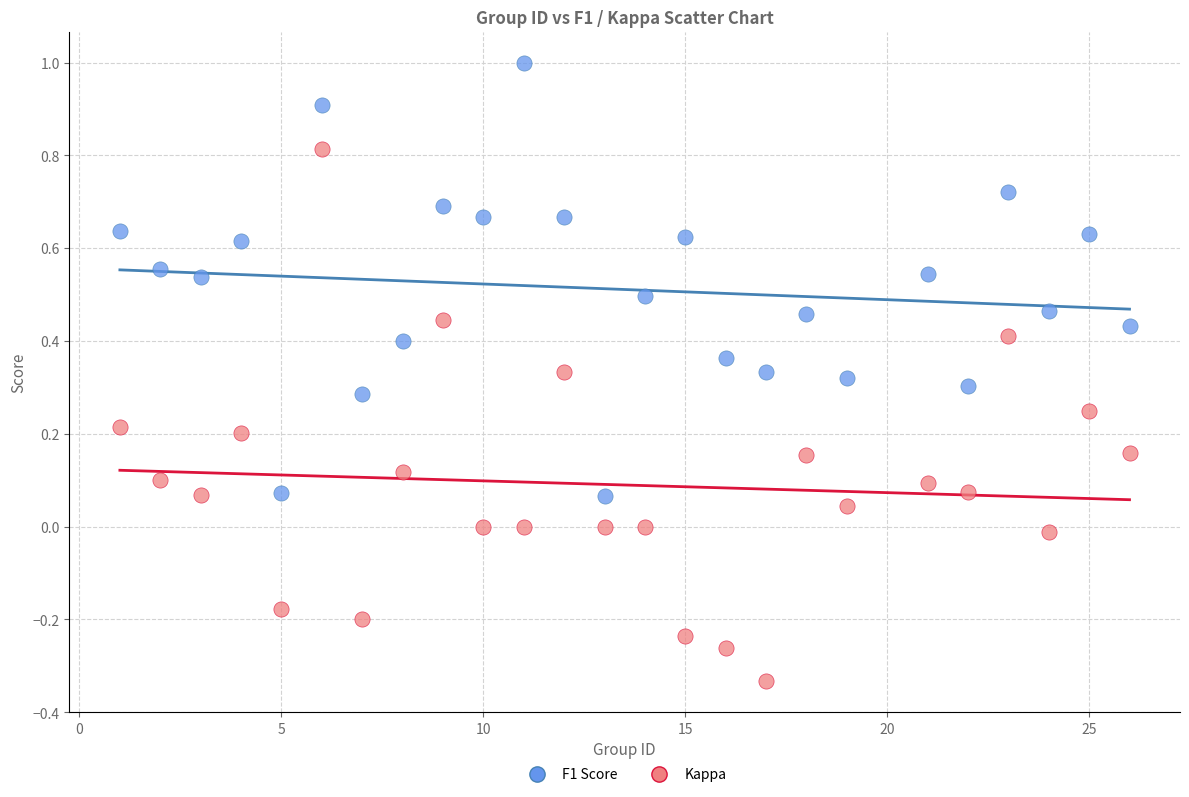

Across all data points, what is the range of X values (max minus min)?

25.0